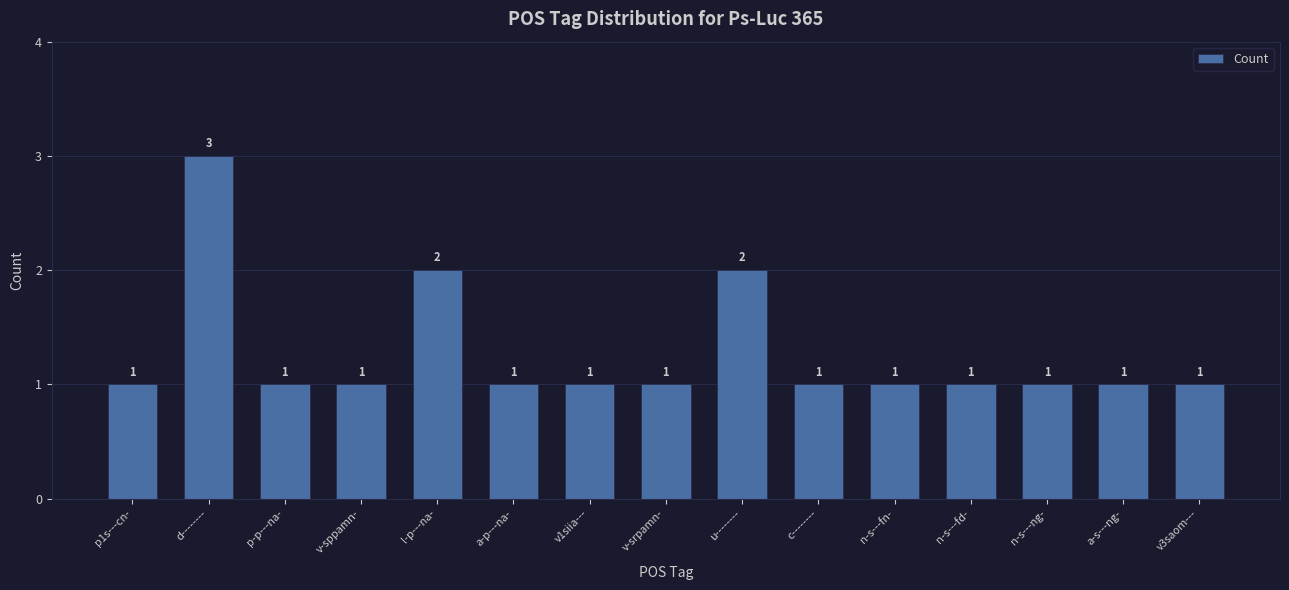

What is the minimum value shown in the chart?

1